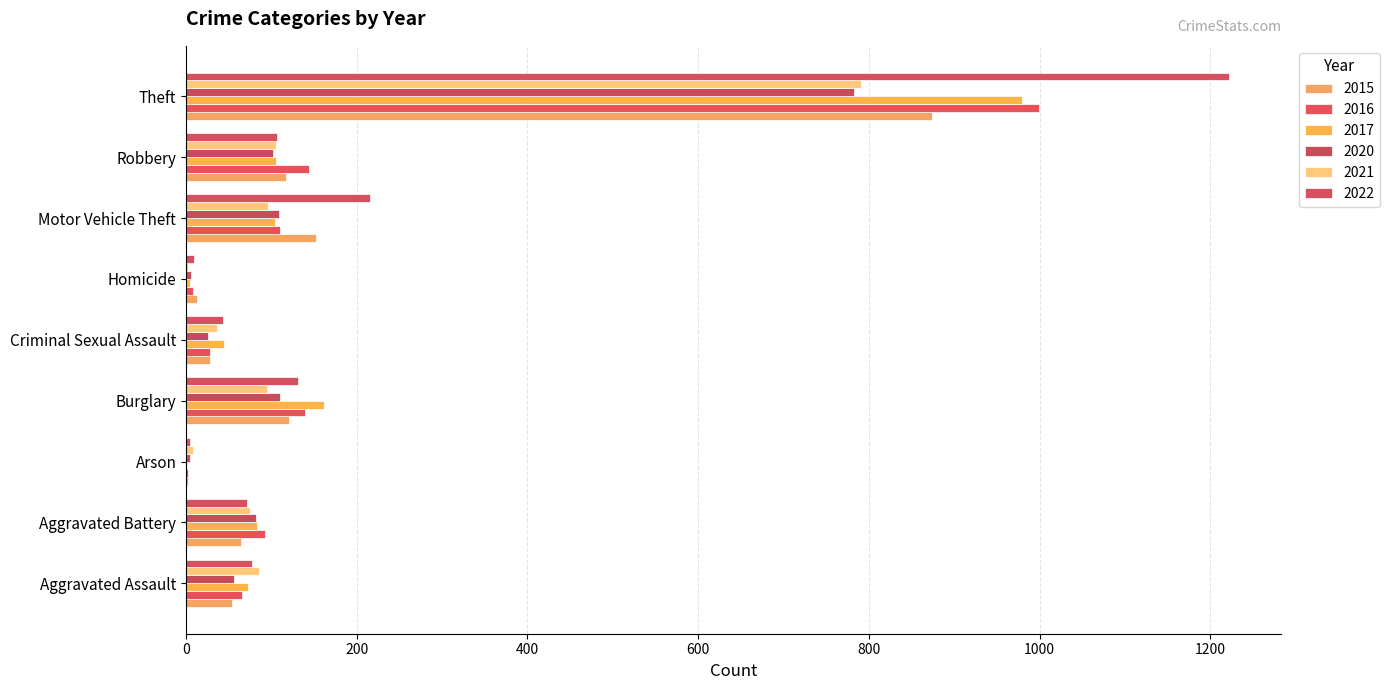

What are all the series names shown in the legend?

2015, 2016, 2017, 2020, 2021, 2022